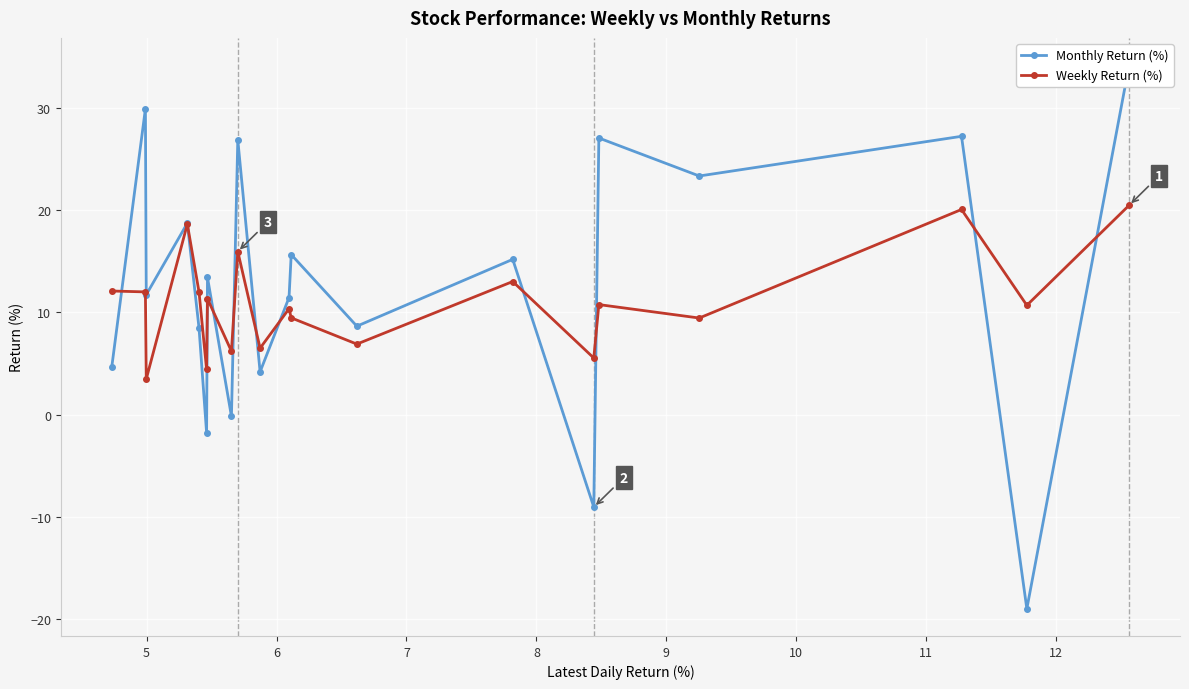

What is the value of the Weekly Return (%) point at the 17th from the left?

9.5